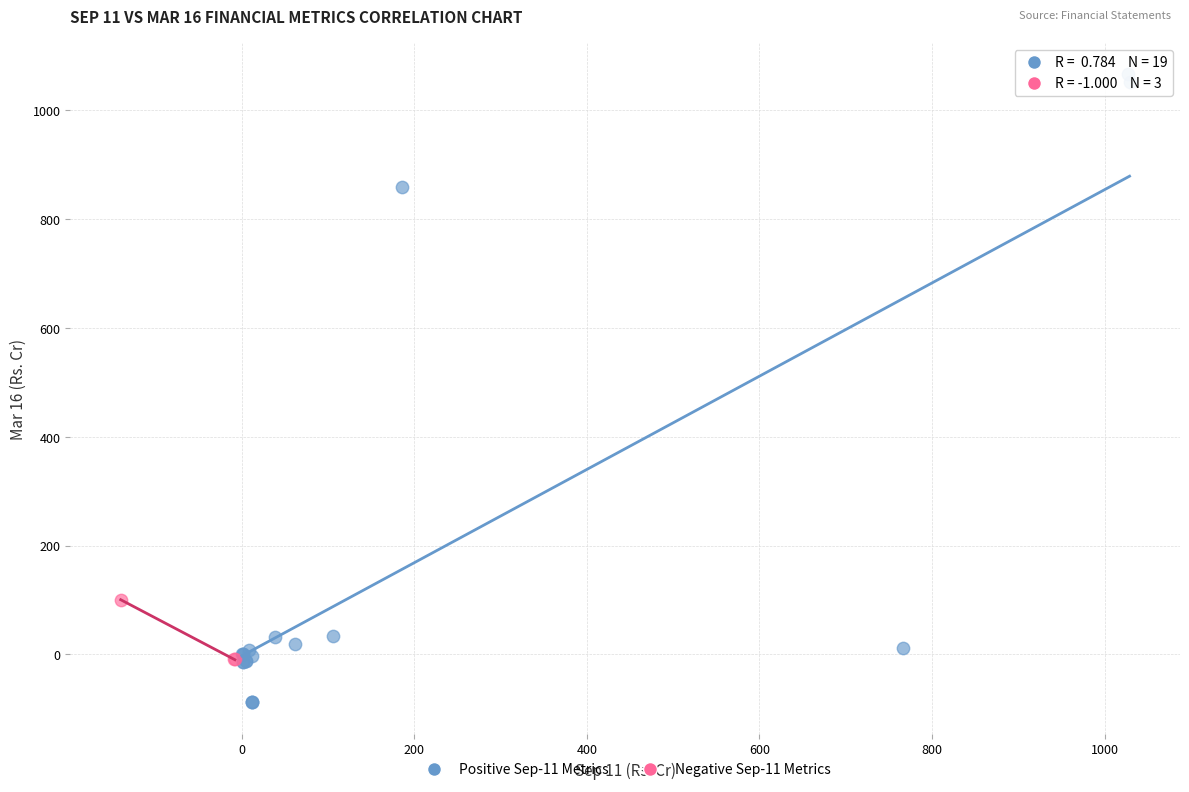

Which series has the largest Y range (max minus min)?

Positive Sep-11 Metrics